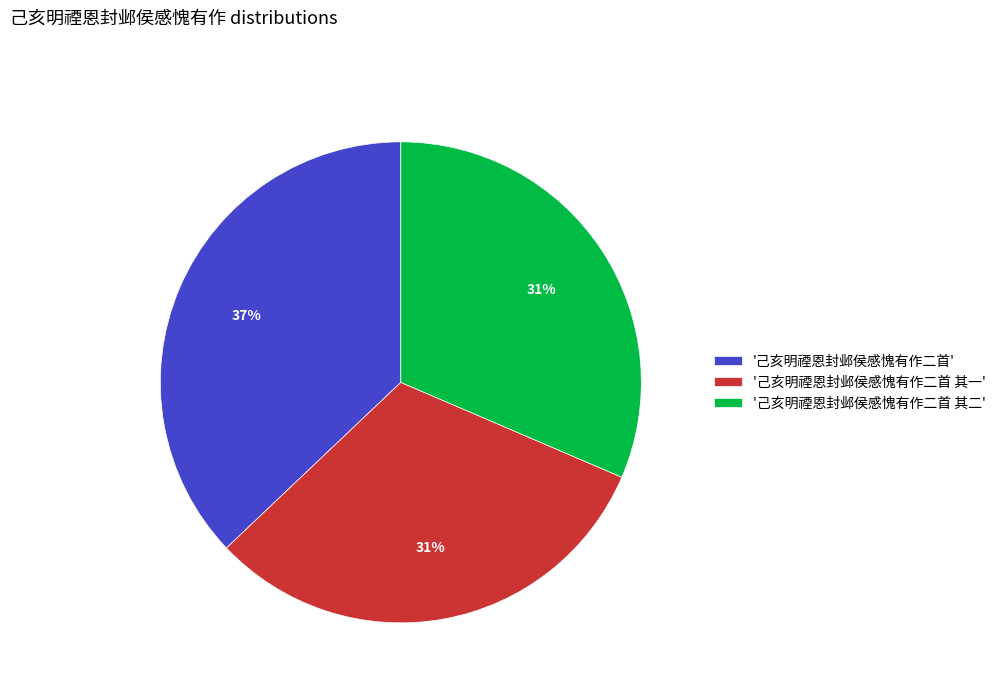

How many segments does this pie chart have?

3